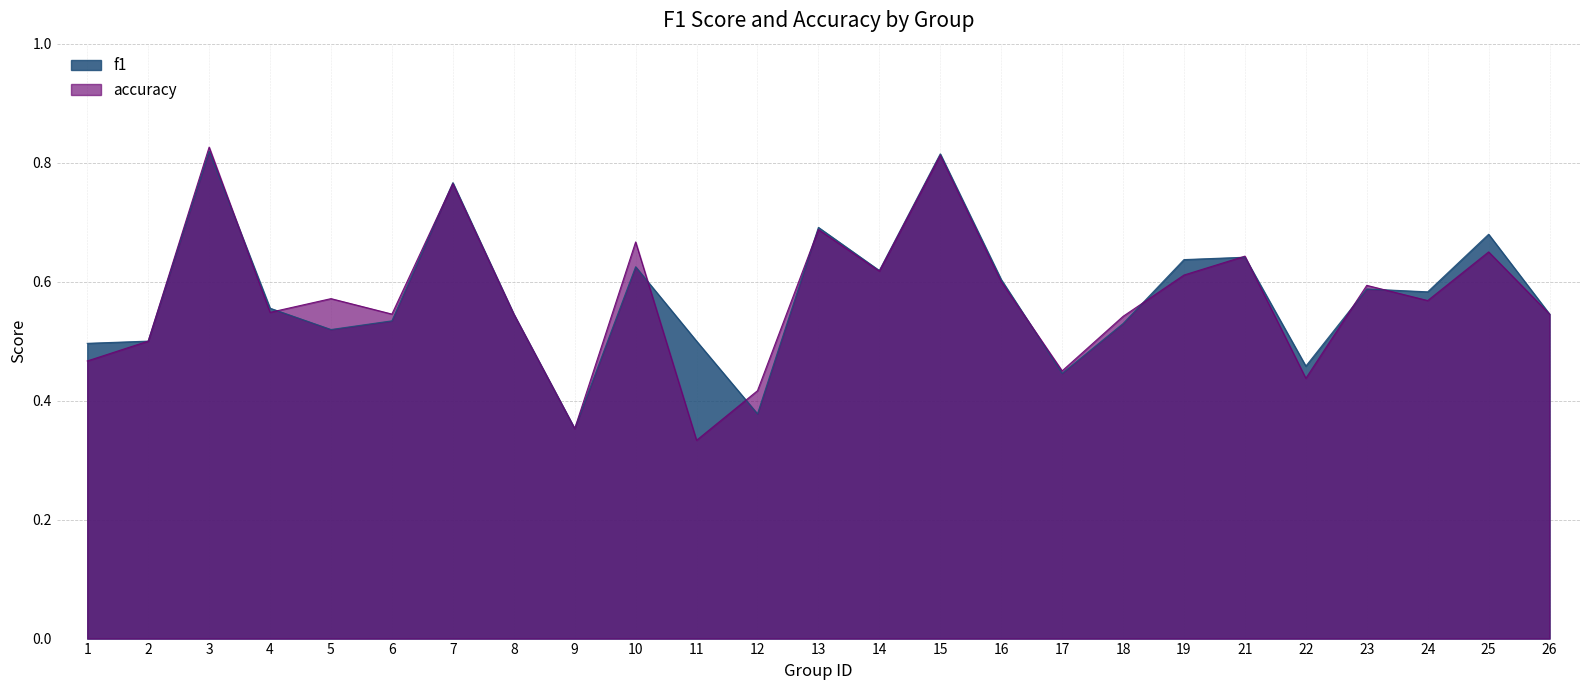

Reading left to right, list all the values displayed in this chart.

f1: 0.5	0.5	0.8	0.6	0.5	0.5	0.8	0.5	0.4	0.6	0.5	0.4	0.7	0.6	0.8	0.6	0.4	0.5	0.6	0.6	0.5	0.6	0.6	0.7	0.5
accuracy: 0.5	0.5	0.8	0.5	0.6	0.5	0.8	0.5	0.4	0.7	0.3	0.4	0.7	0.6	0.8	0.6	0.5	0.5	0.6	0.6	0.4	0.6	0.6	0.7	0.5